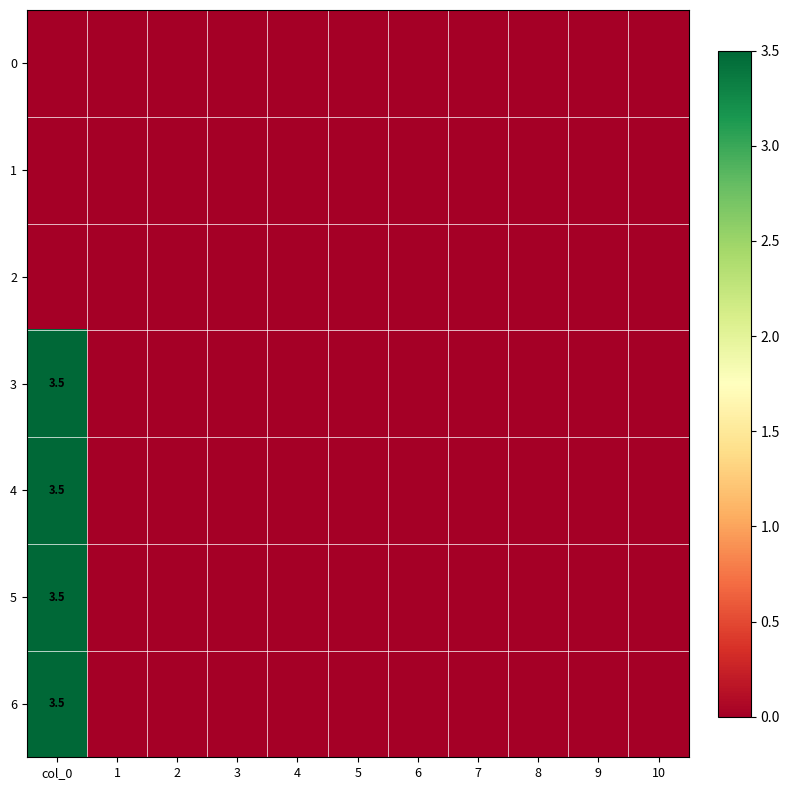

The value of 4 at col_0 is 3.5. True or false?

True